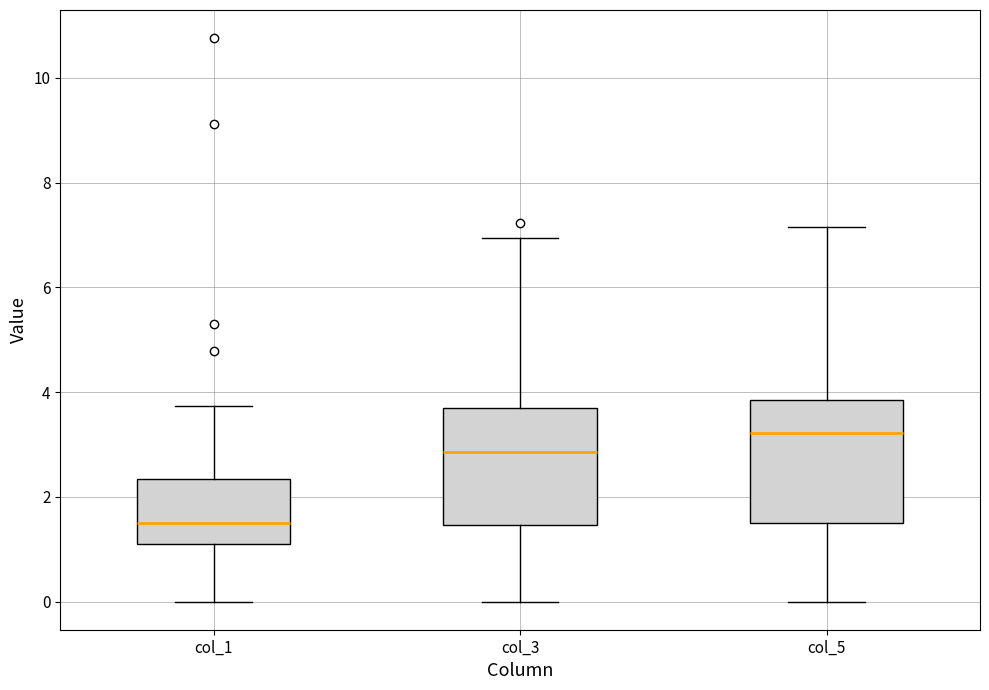

Where is the upper edge of the box for col_5 on the y-axis? The values are not printed on the chart, so give them approximately, as read against the axis.

3.8